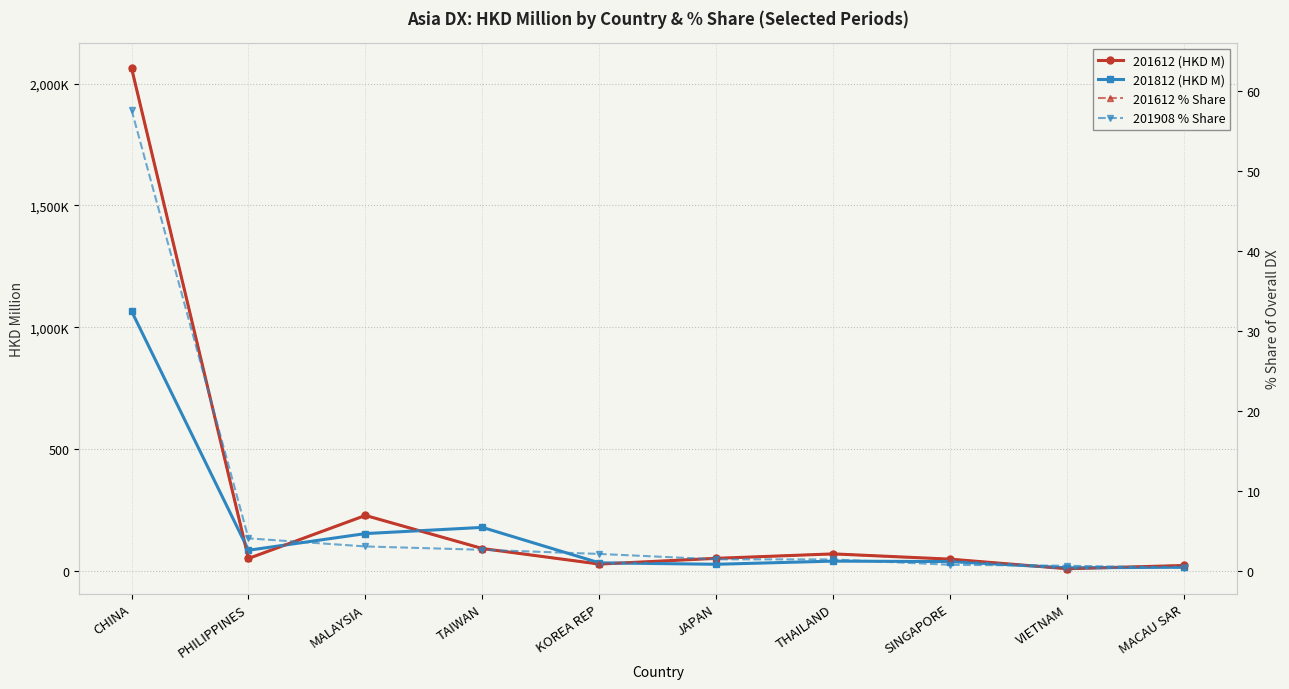

What is the greatest value displayed?

2063.7